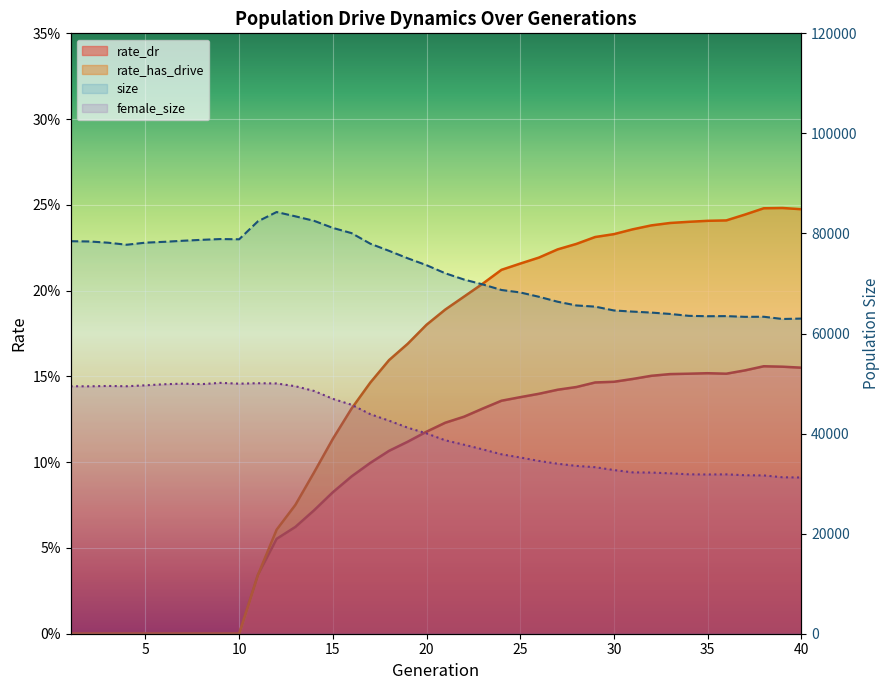

True or false: size has a value of 75034 at 18.

True